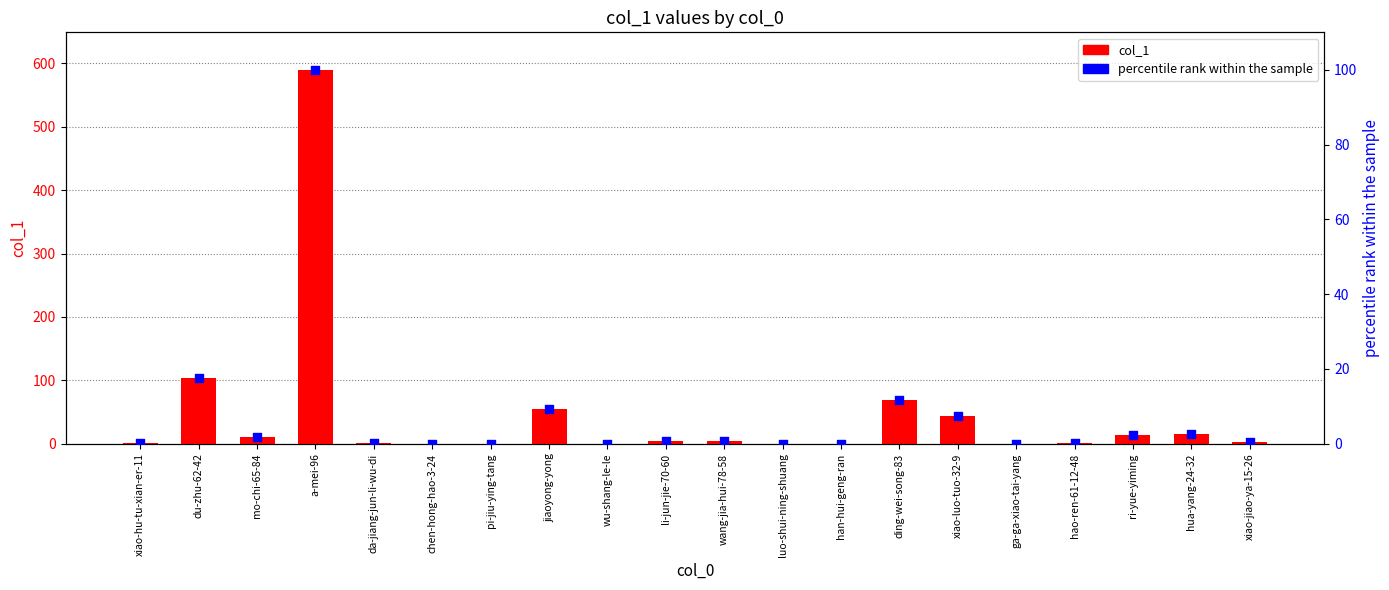

At how many categories does at least one series exceed 463?

1